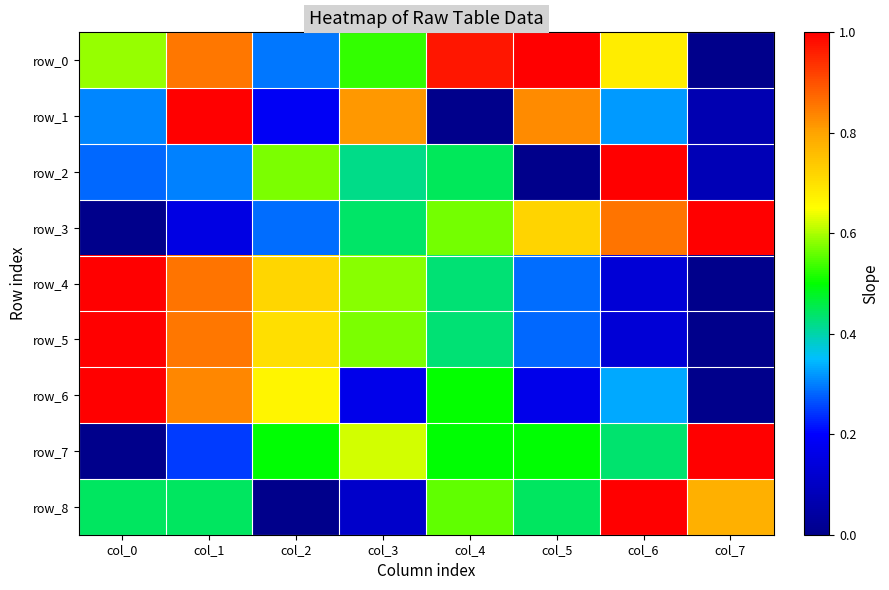

What is the maximum value for row_6?

1.0